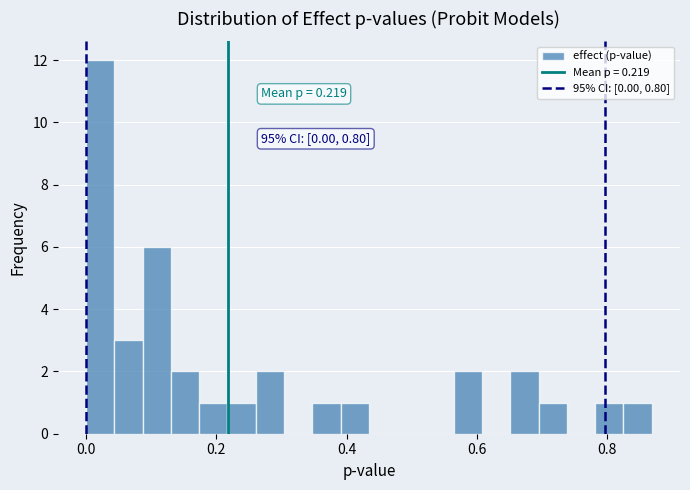

Read against the x-axis, roughly where is the centre of the tallest bar?

0.02